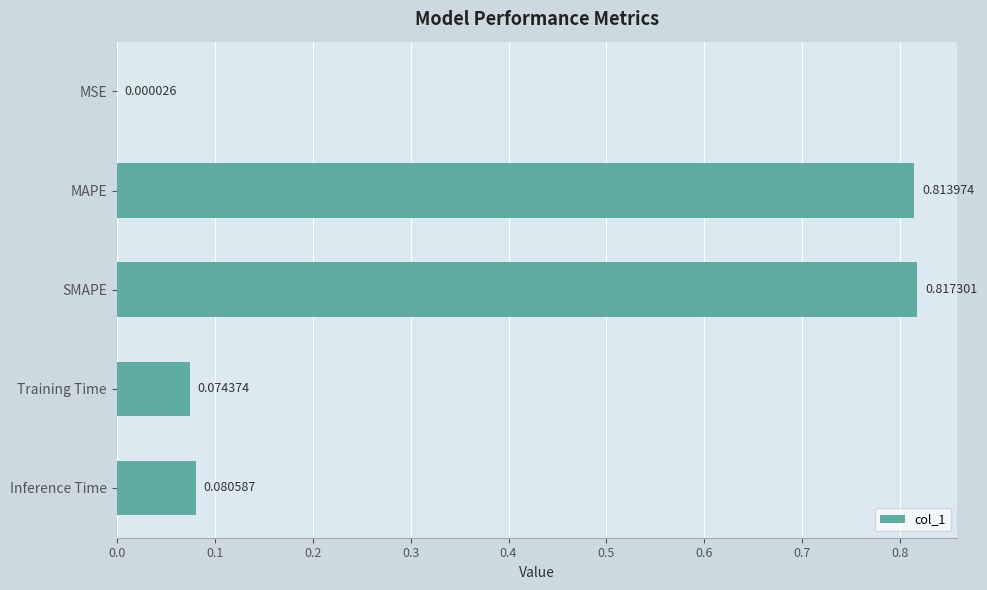

Are the bars horizontal?

Yes